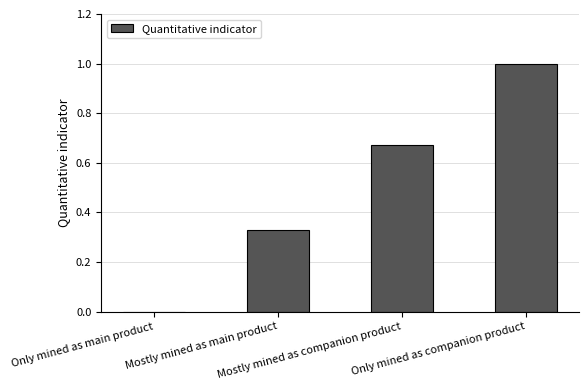

Between Mostly mined as companion product and Only mined as companion product, which is larger?

Only mined as companion product